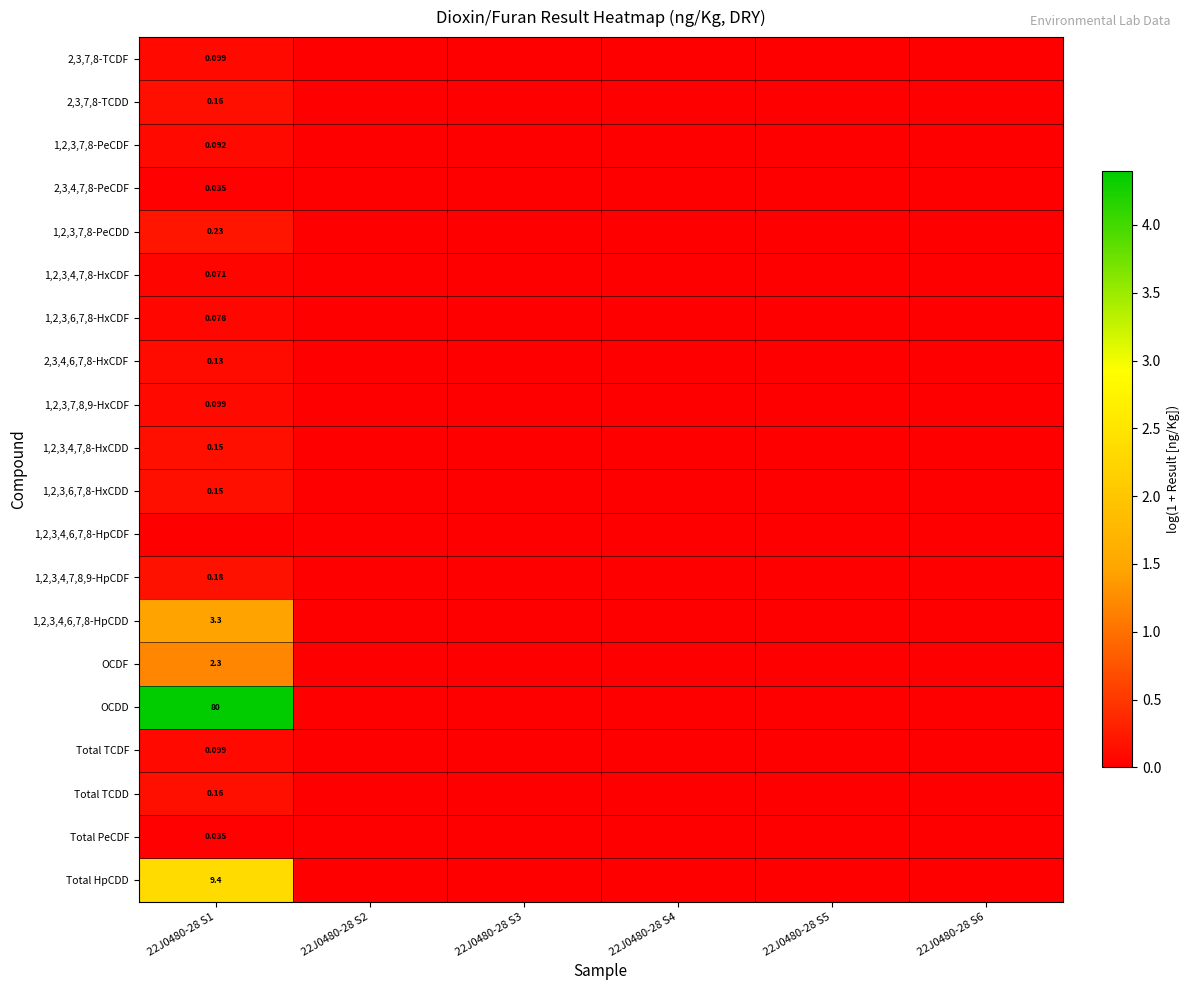

What is the greatest value displayed?

4.4